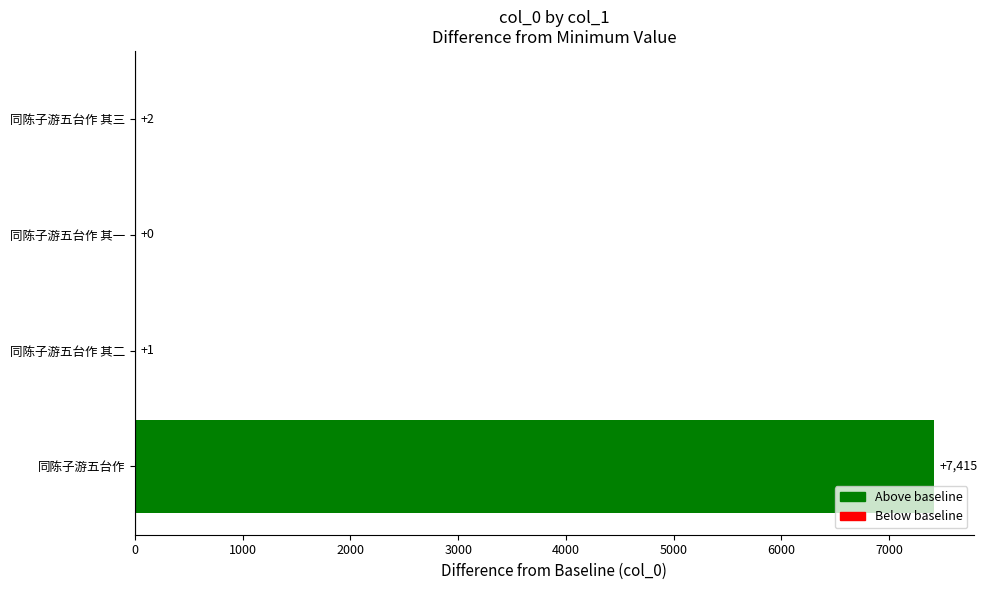

What is the sum of all values?

7418